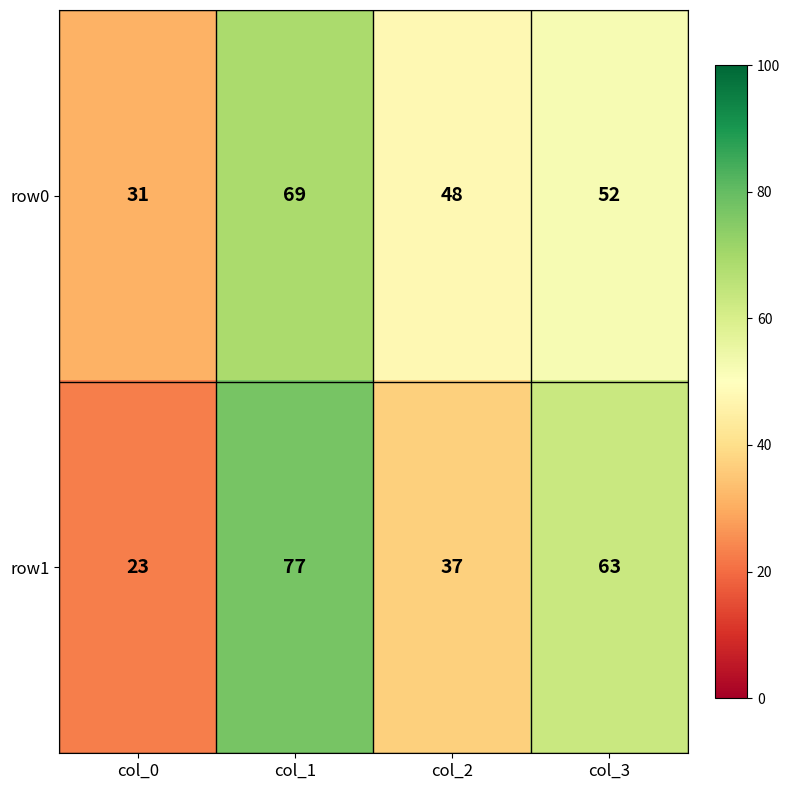

Is the value of row0 at col_1 greater than the value of row1 at col_3?

Yes